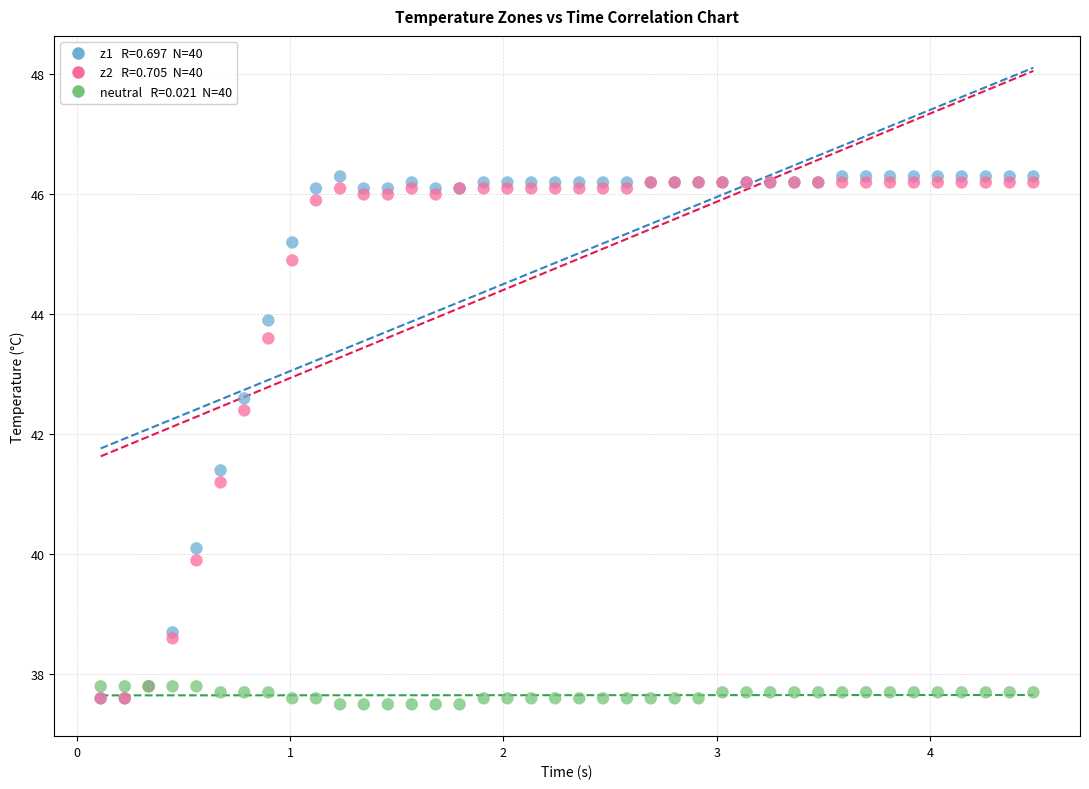

Across all series, what Y value is closest to 41?

41.2